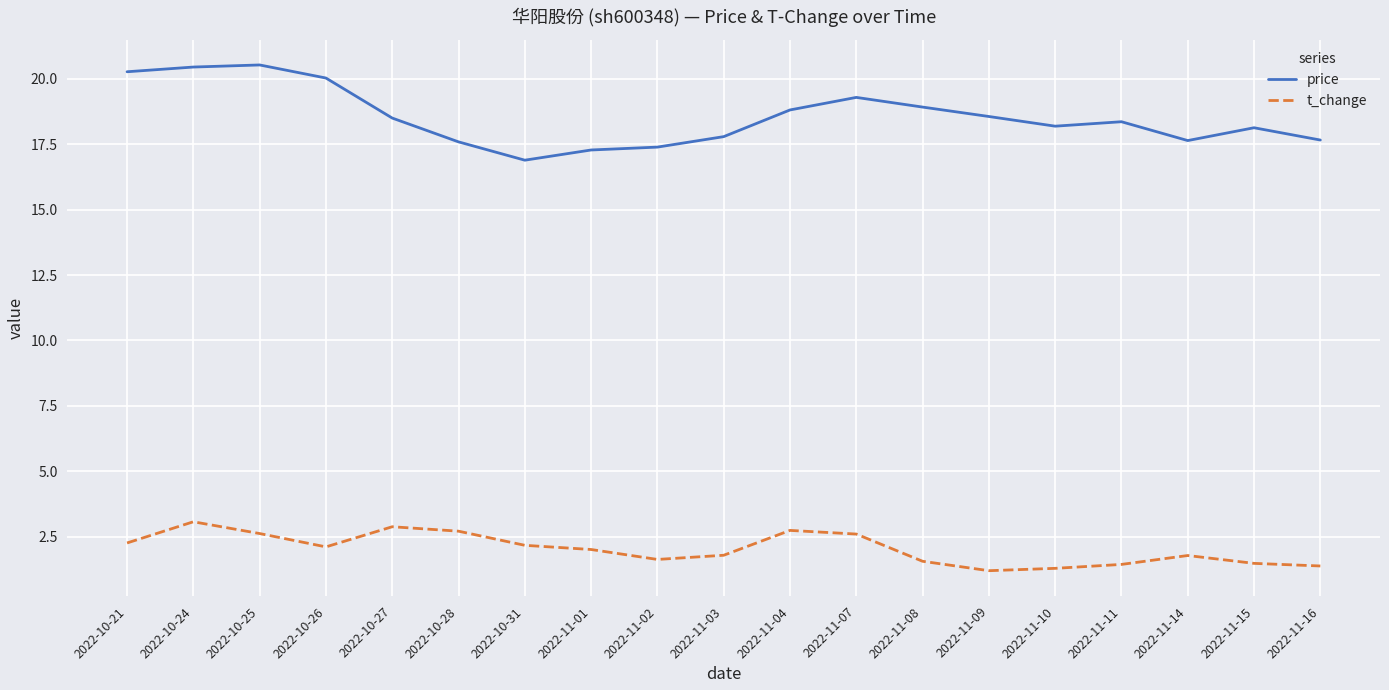

What position from the left is 2022-11-16?

19